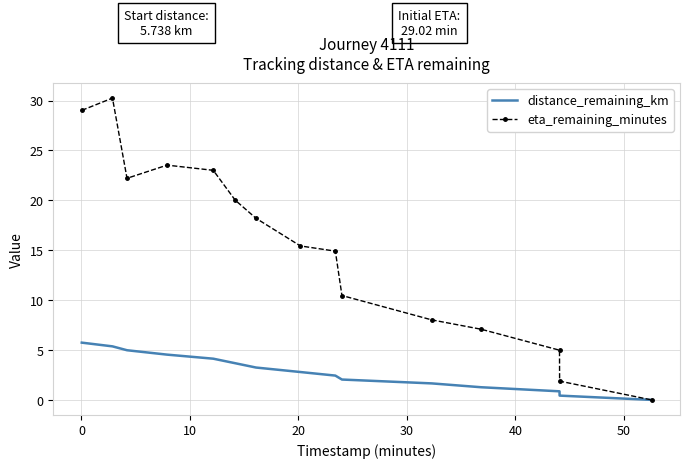

Rank the series by their average value, from highest to lowest.

eta_remaining_minutes, distance_remaining_km